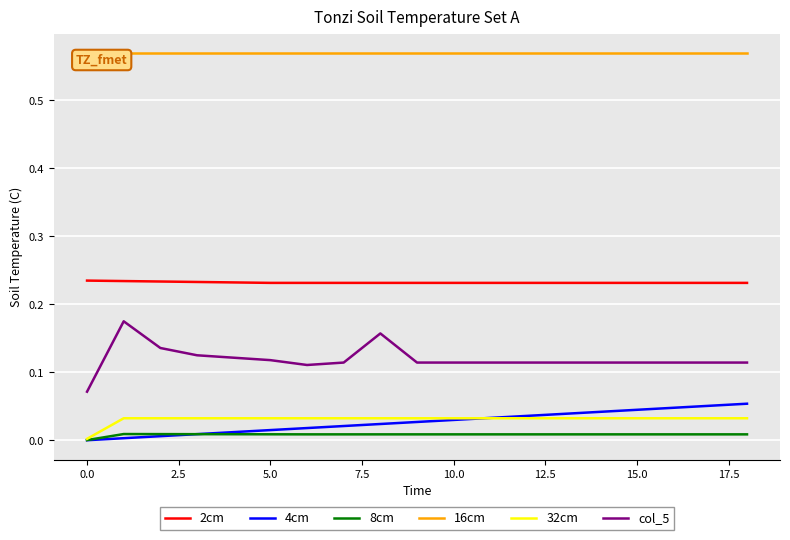

True or false: 2cm and 32cm cross at least once.

False